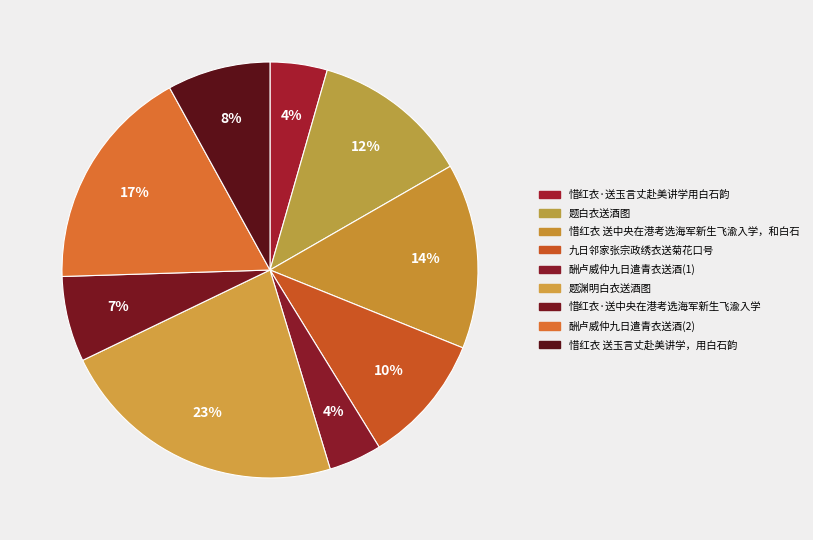

How many slices are in this pie chart?

9